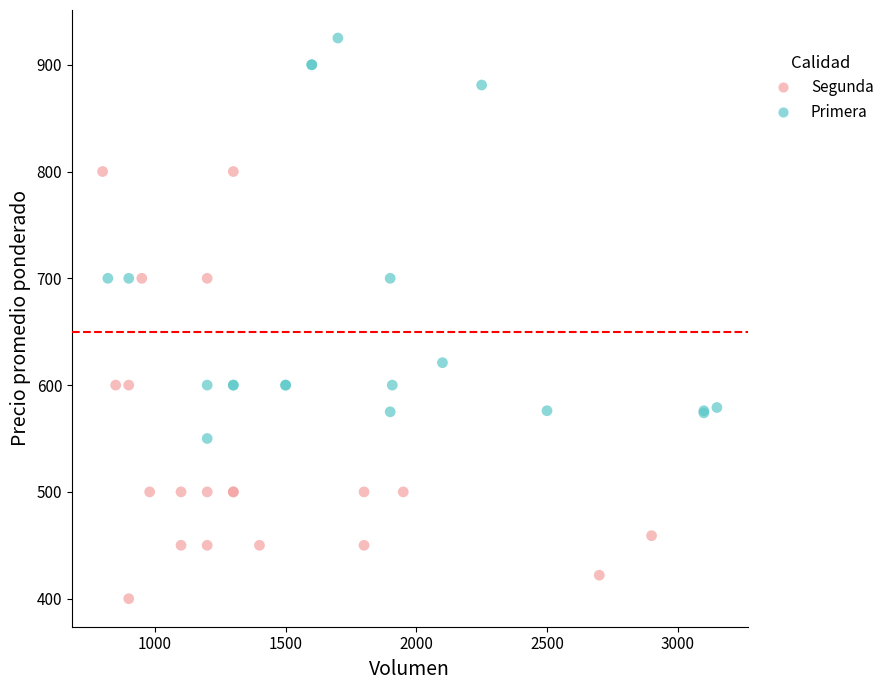

Which series reaches the minimum Y coordinate?

Segunda